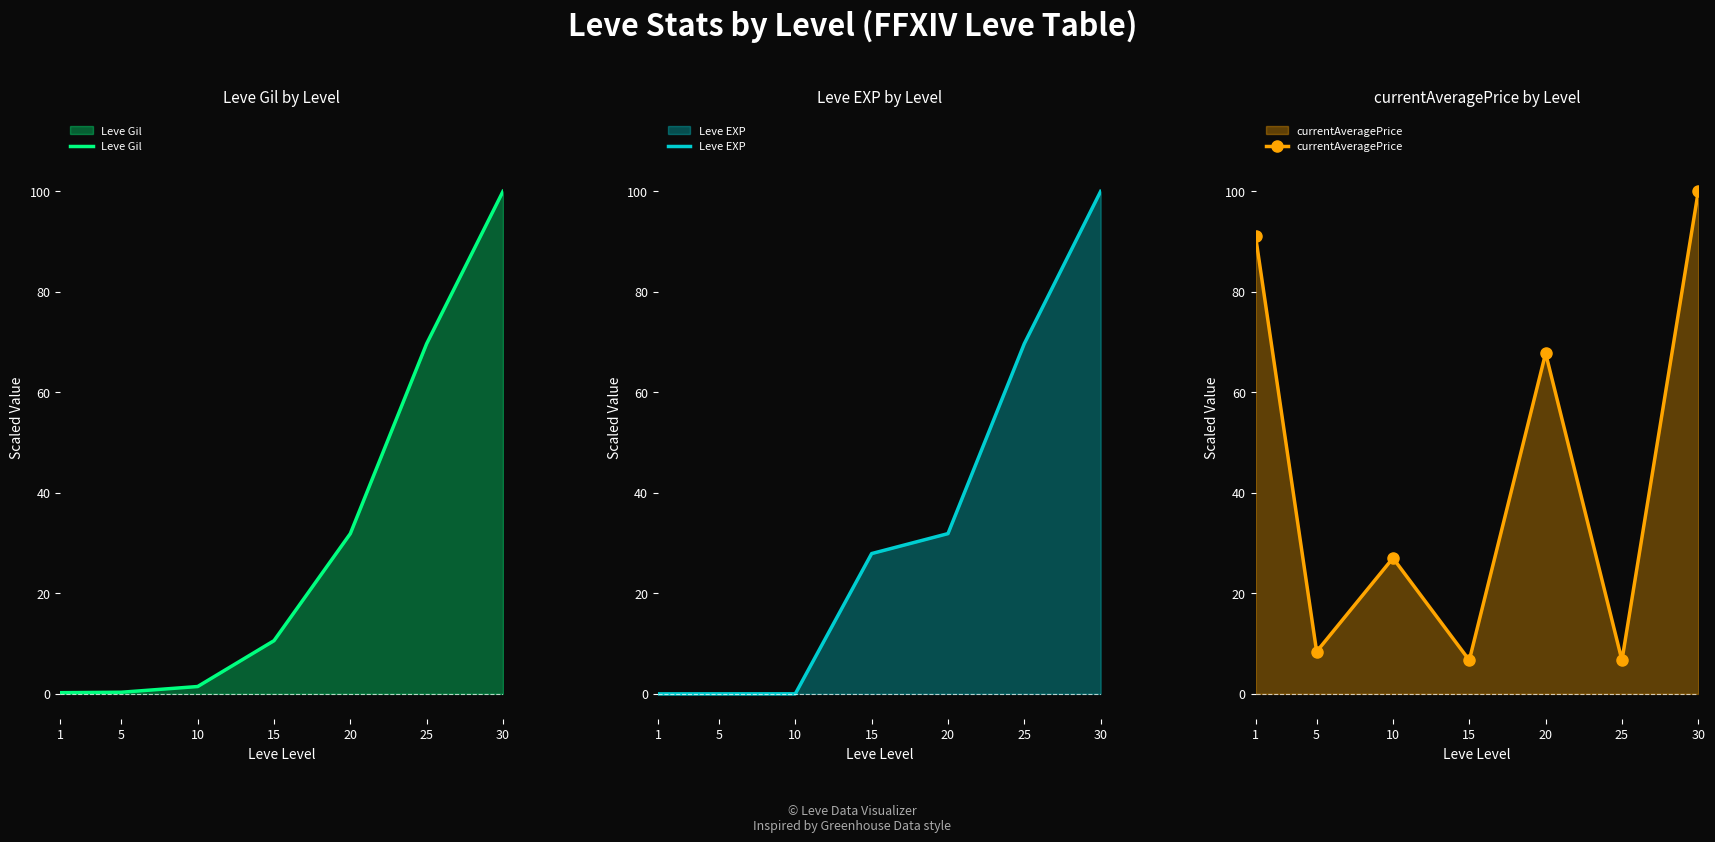

What is the difference between the highest and lowest values at 5?

8.4